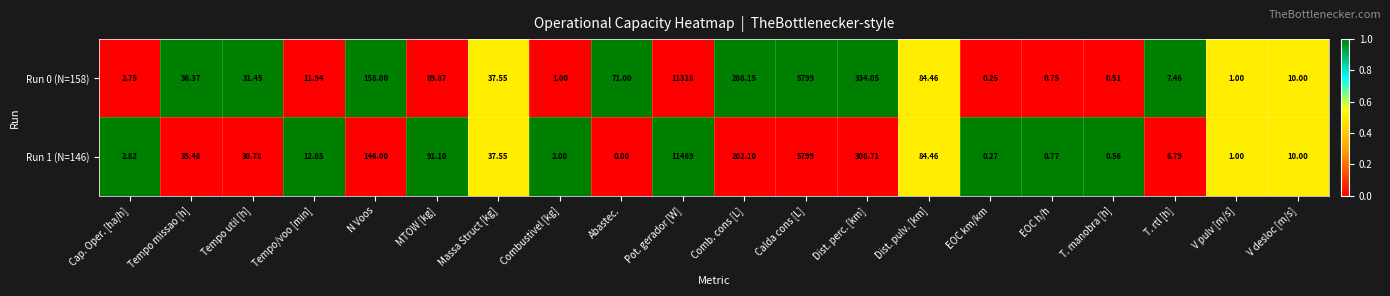

How many values in the Run 1 (N=146) series are below 30?

10